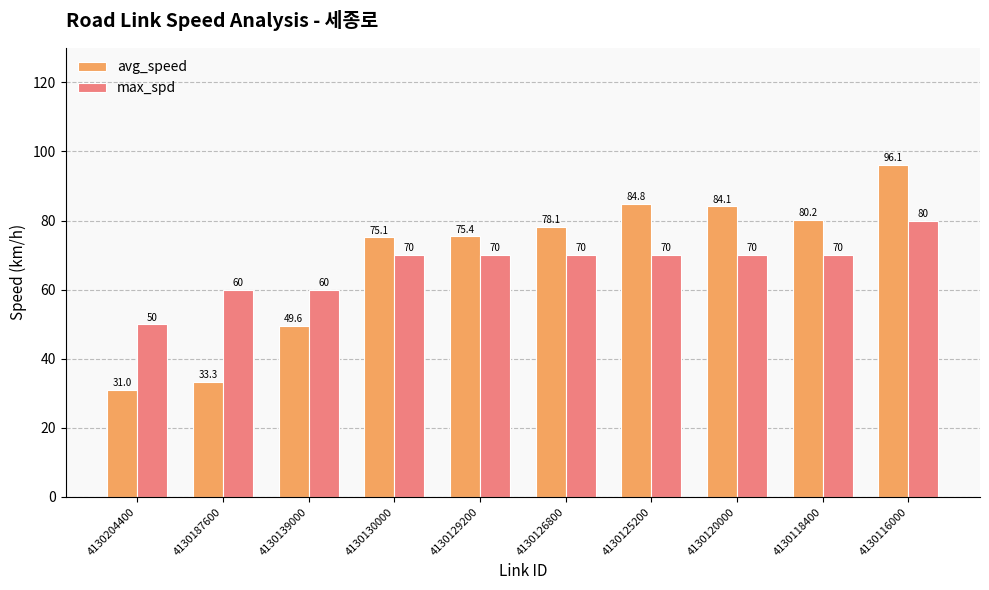

Reading right to left, what are all the values shown in this chart?

avg_speed: 96.1	80.2	84.1	84.8	78.1	75.4	75.1	49.6	33.3	31.0
max_spd: 80.0	70.0	70.0	70.0	70.0	70.0	70.0	60.0	60.0	50.0